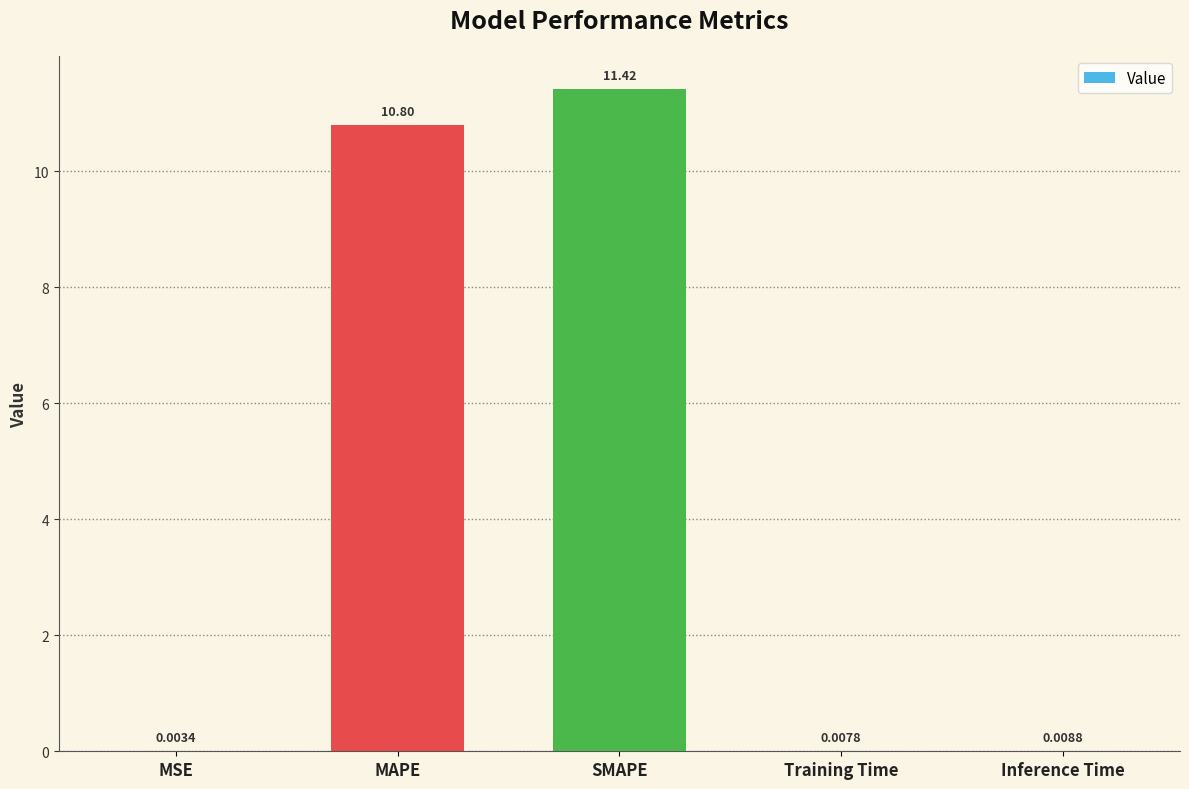

What is the change in value from MAPE to Training Time?

-10.8